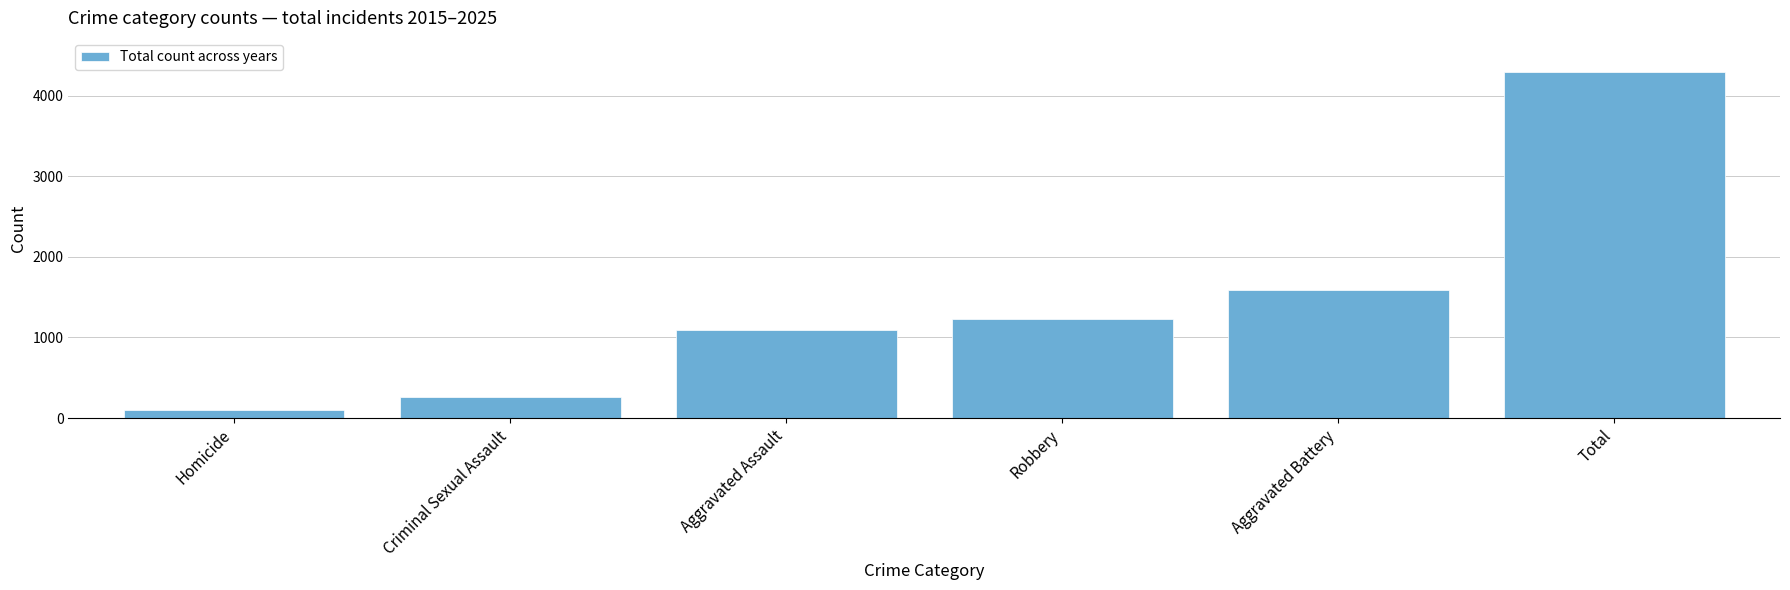

Reading right to left, transcribe all the data shown in this chart.

4287	1588	1231	1098	264	106